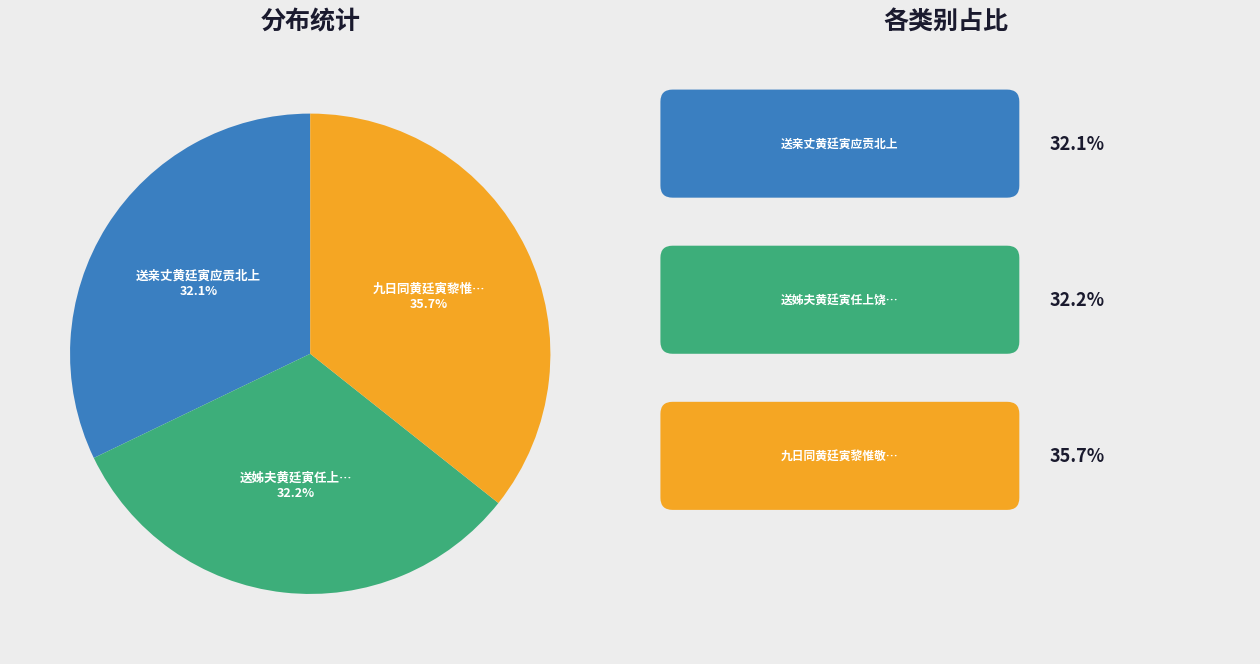

Is there any slice that represents more than half of the pie?

No